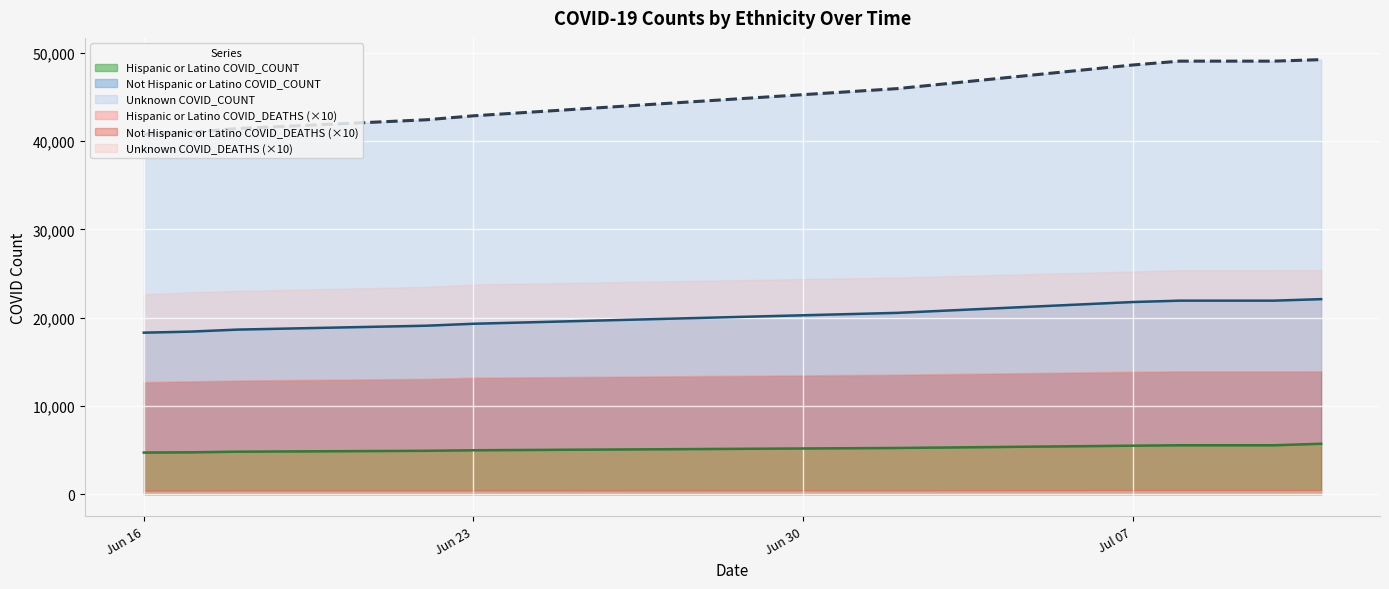

What is the greatest value displayed?

49234